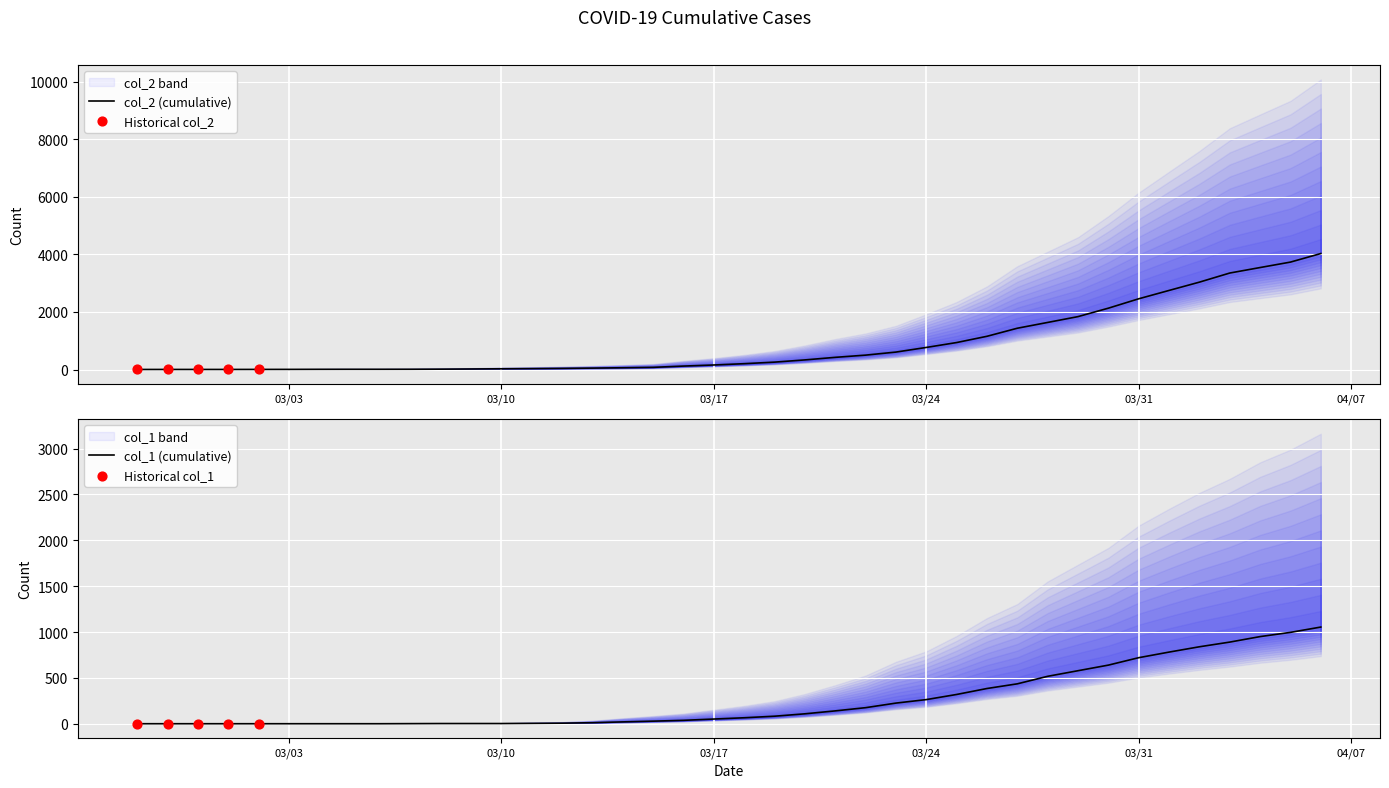

Which series contains the lowest Y value?

col_1